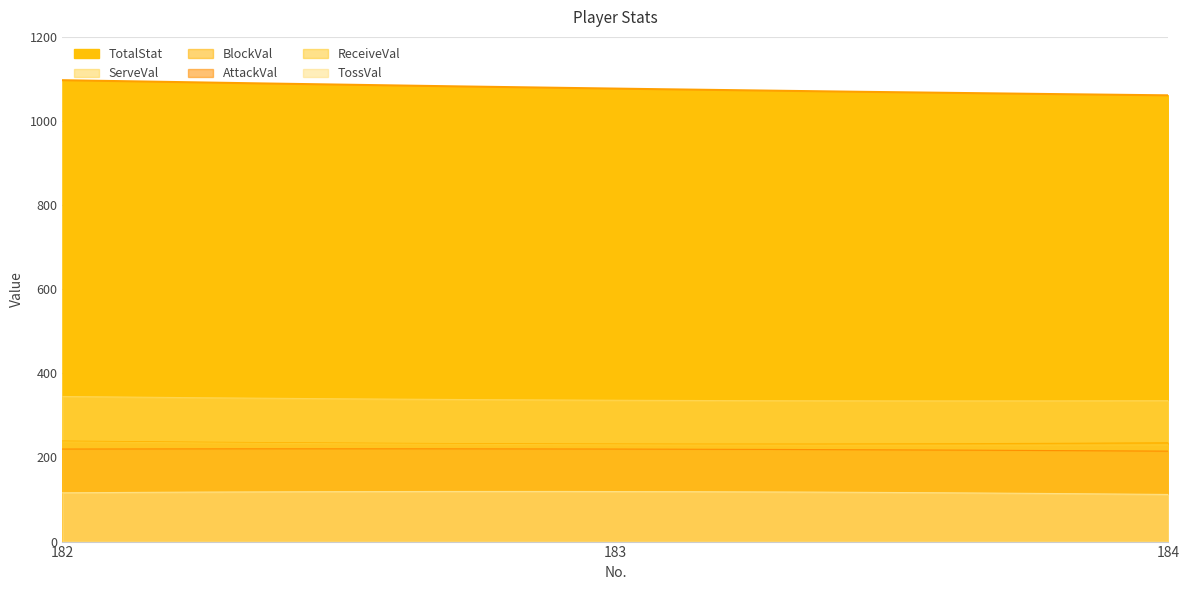

At which label does ServeVal reach its minimum?

184